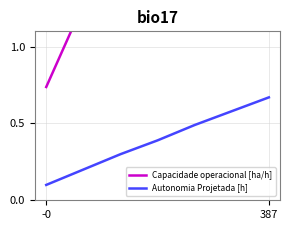

What is the sum of all Capacidade operacional [ha/h] values?

10.1